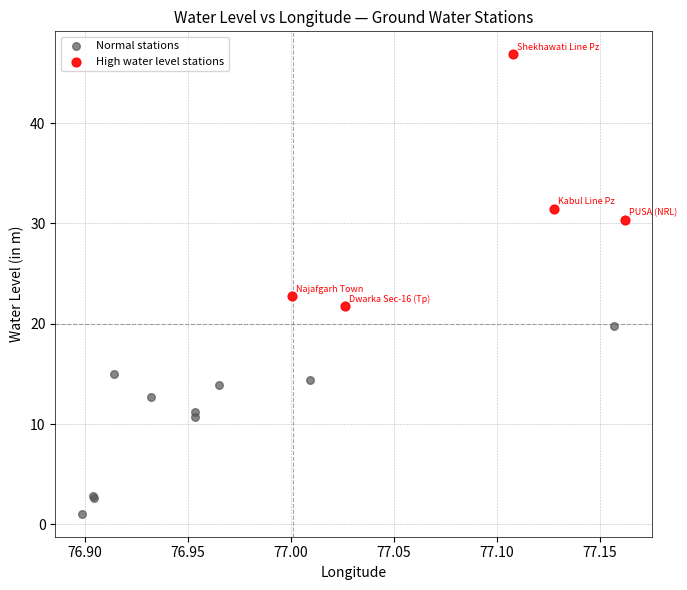

Which series contains the highest Y value?

High water level stations